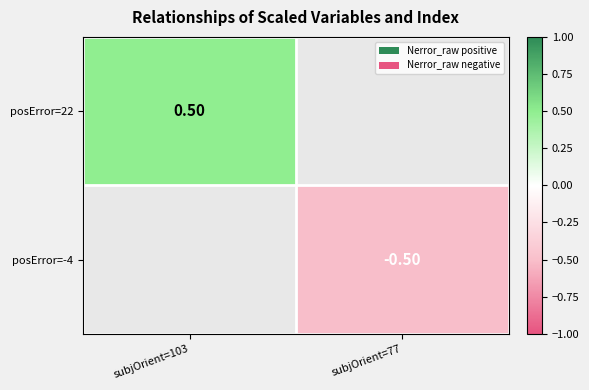

List the labels in order of posError=22 value, largest first.

subjOrient=103, subjOrient=77